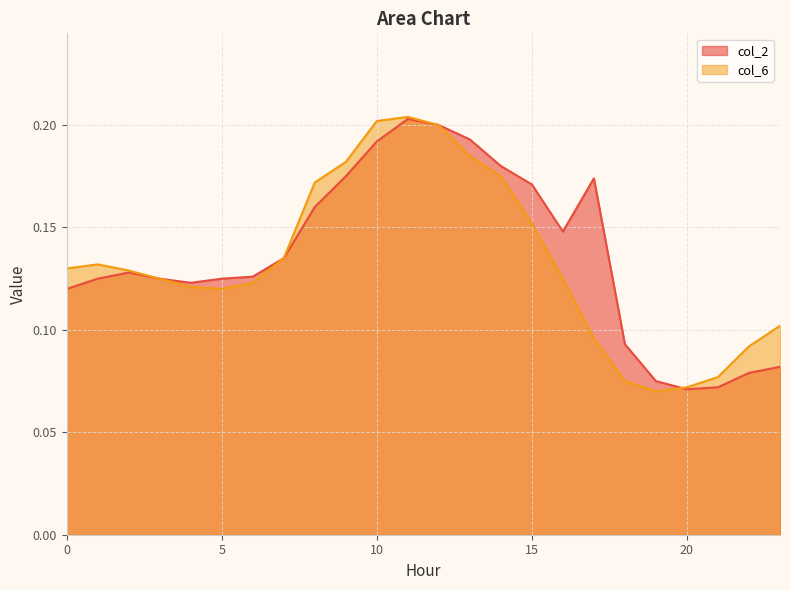

The value of col_6 at 11 is 0.2. True or false?

True